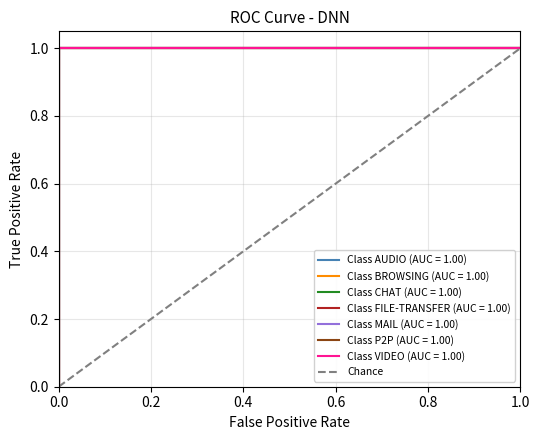

What is the change in value from 0.0 to 1.0?

+1